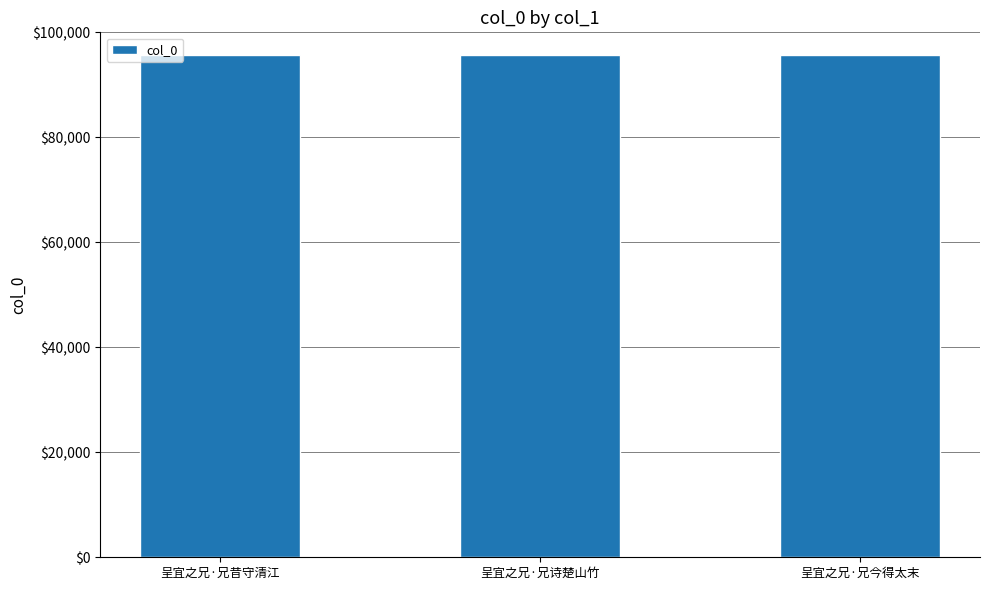

Approximately how many times larger is the value at 呈宜之兄·兄昔守清江 compared to 呈宜之兄·兄今得太末?

1.0